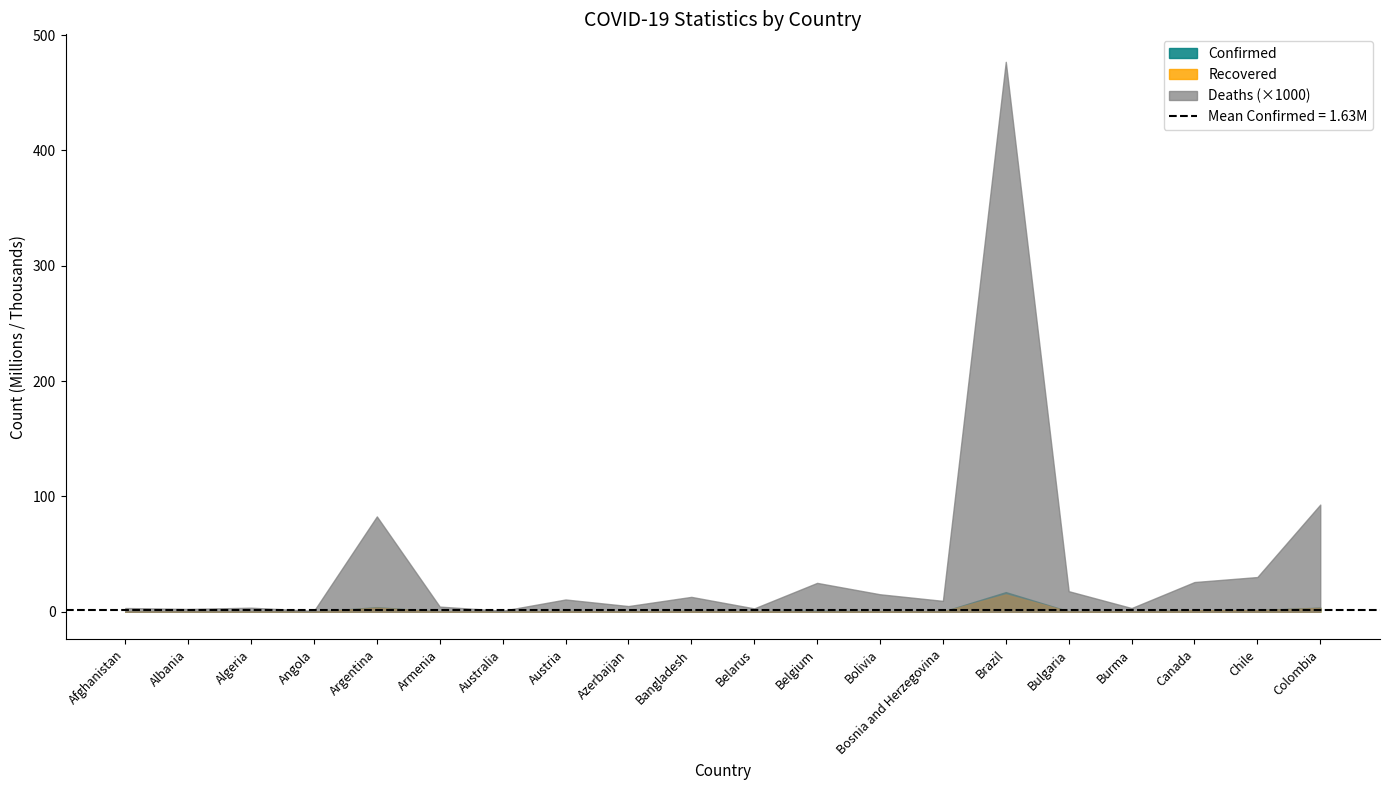

Between Afghanistan and Belgium, which is larger?

Belgium